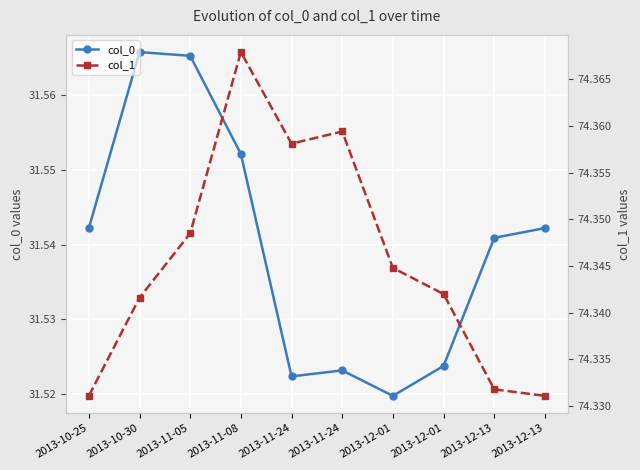

List the series in order of their peak value, lowest first.

col_0, col_1